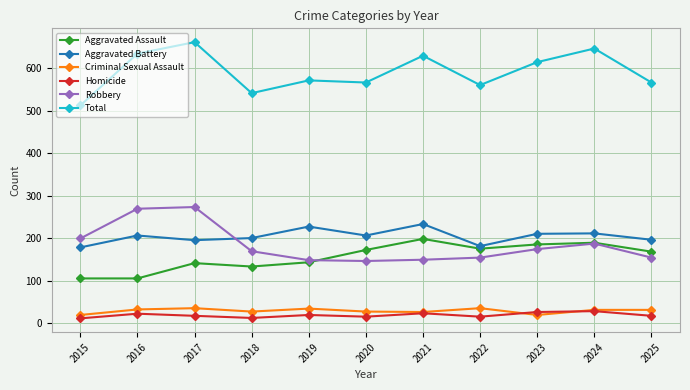

Rank the series by their maximum value, from highest to lowest.

Total, Robbery, Aggravated Battery, Aggravated Assault, Criminal Sexual Assault, Homicide